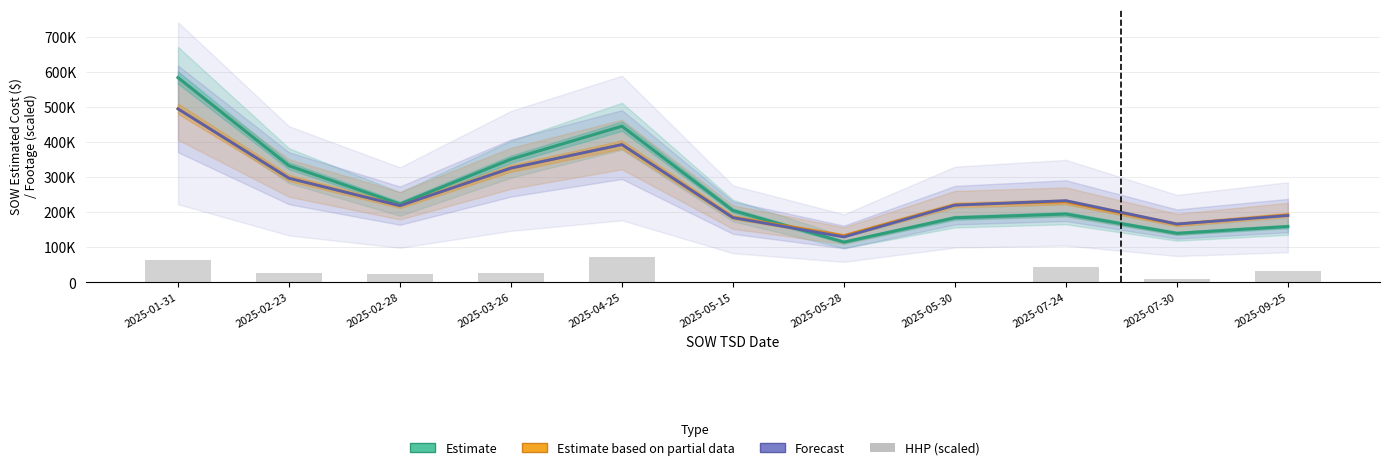

What is the sum of all Estimate based on partial data values?

2853360.0